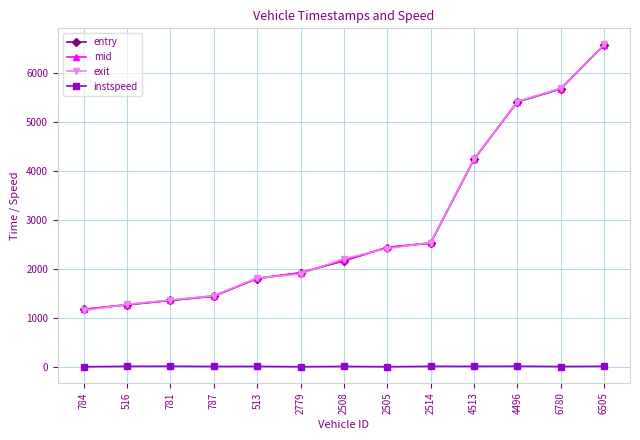

What is the maximum value for entry?

6573.4